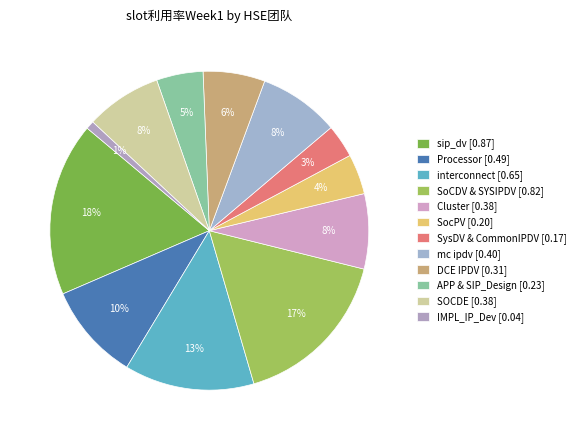

To the nearest percent, what portion does interconnect represent?

13%